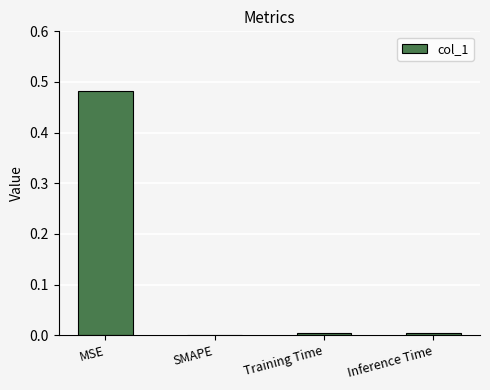

The chart shows a value of 0.0 at SMAPE. True or false?

True